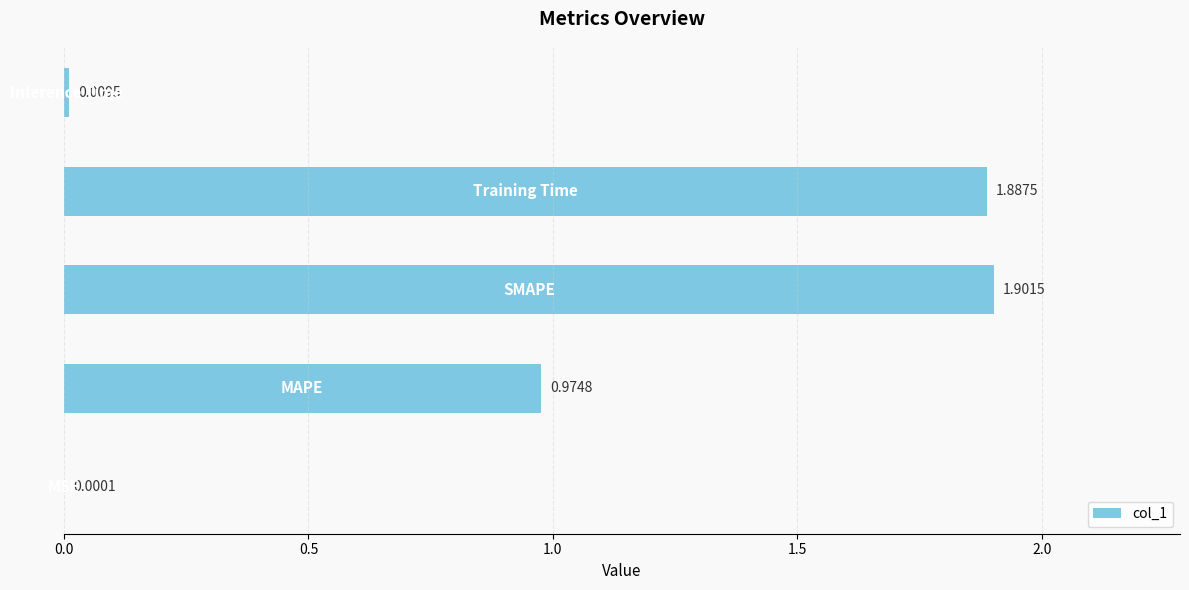

Count the number of data series in this chart.

1